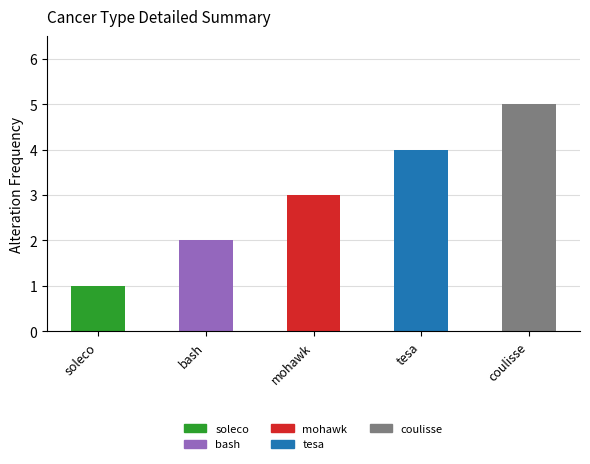

What is the change in value from mohawk to coulisse?

+2